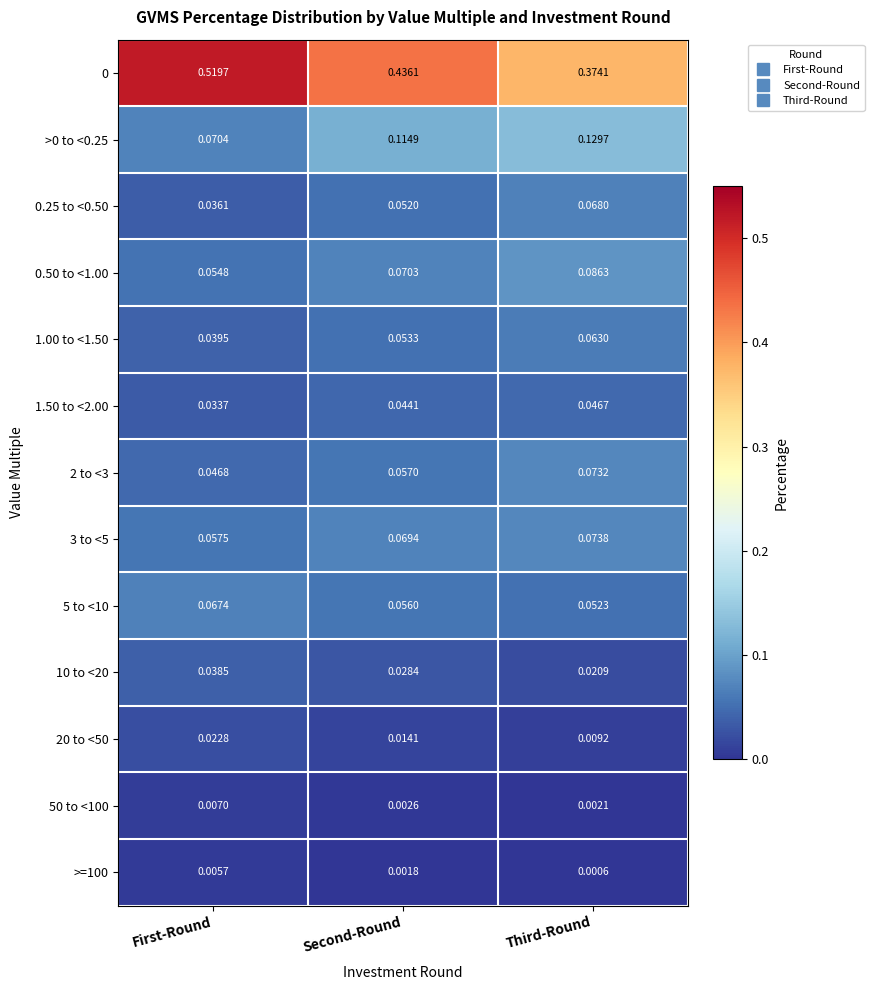

Is the value of 0 at Third-Round greater than the value of 20 to <50 at Third-Round?

Yes